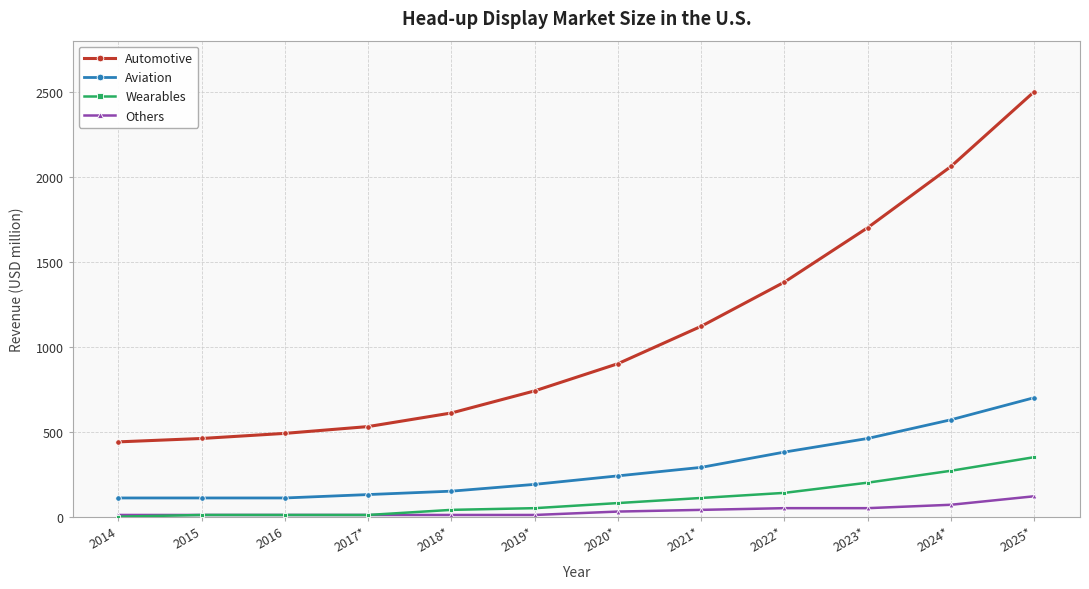

How many distinct data groups are displayed?

4